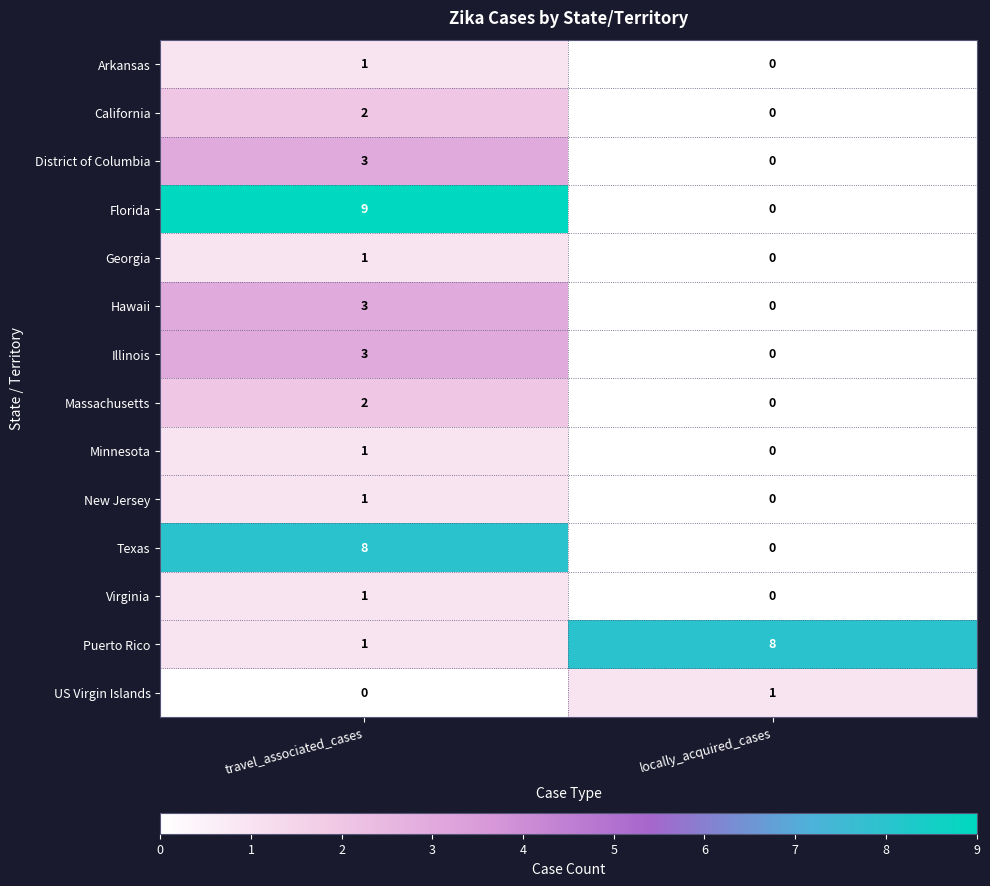

What is the difference between the maximum and minimum values in the Illinois series?

3